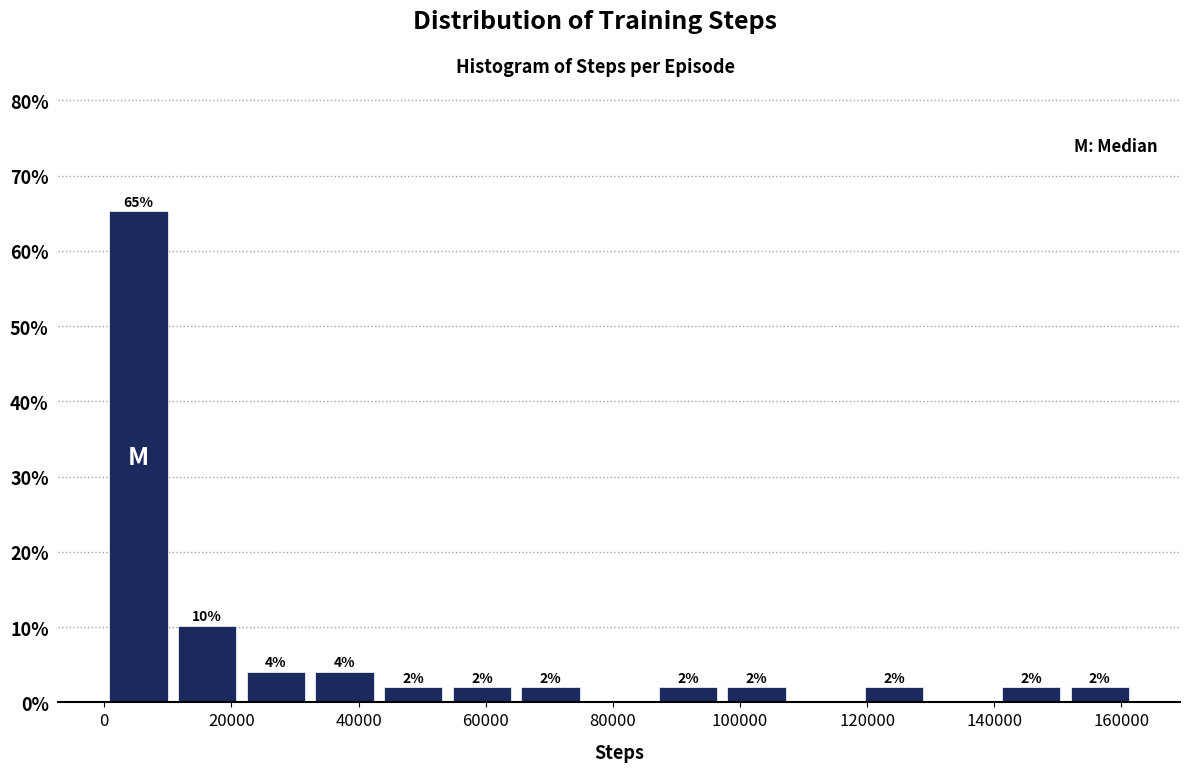

Over which range of the x-axis is the bar tallest?

0 to 10000